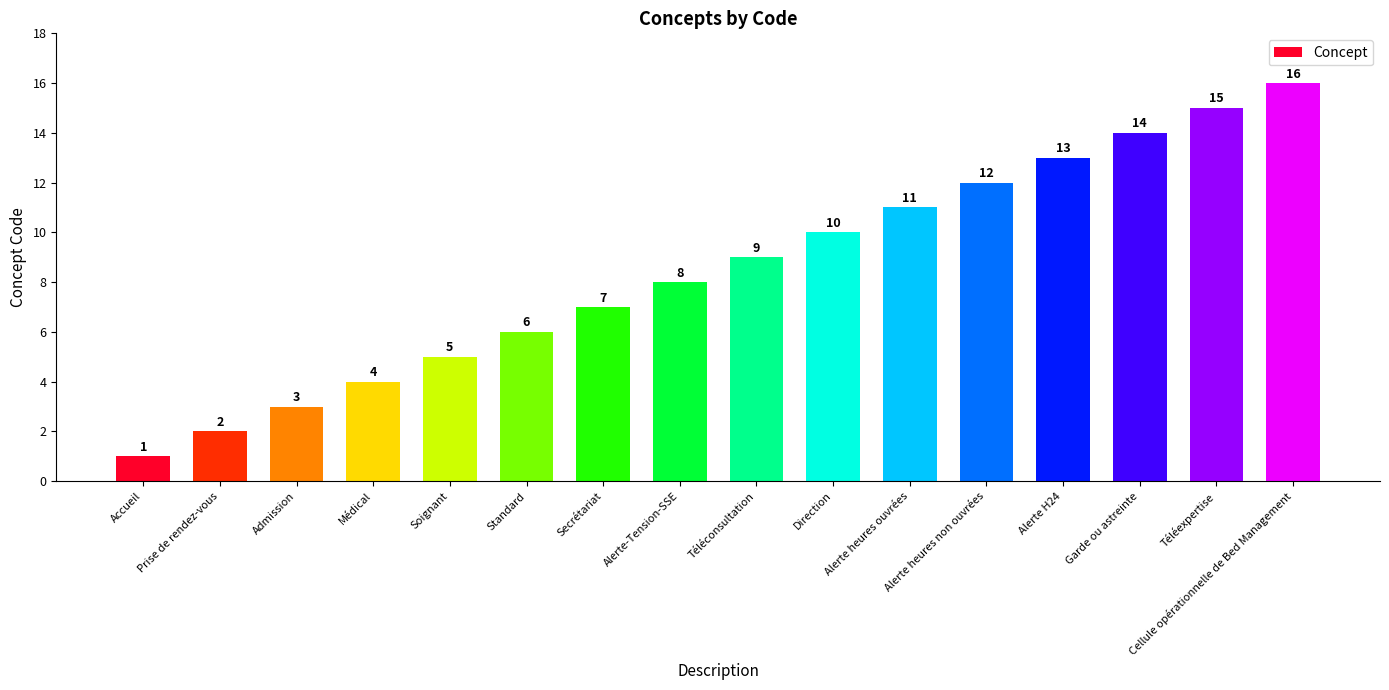

Where is the data nearest to the value 8?

Alerte-Tension-SSE